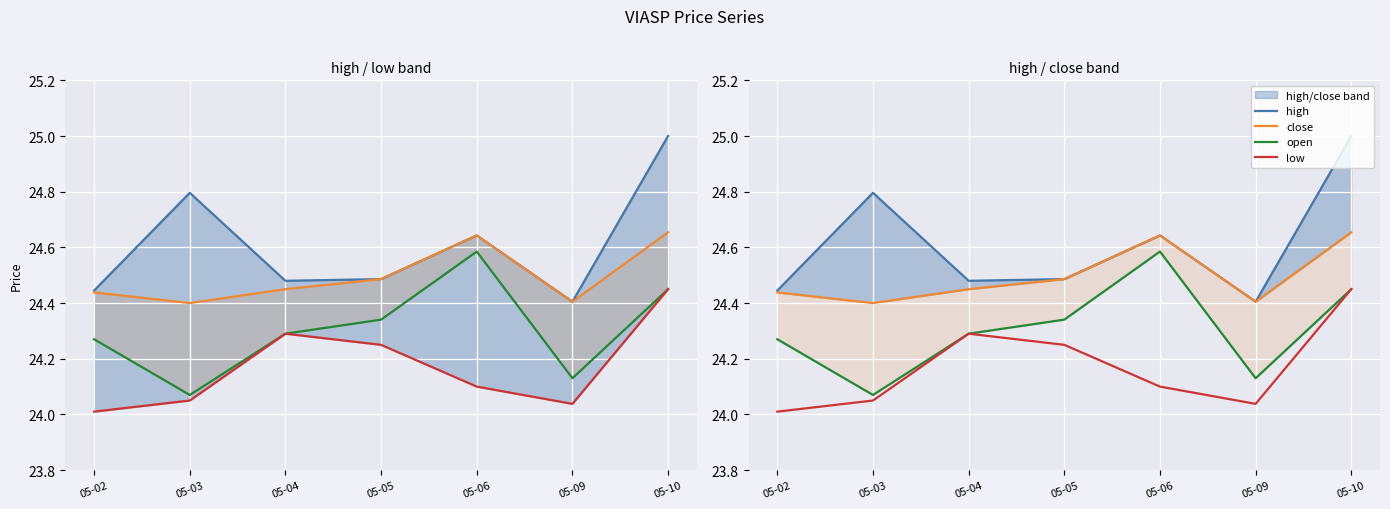

How many interior local peaks does the low series have?

1